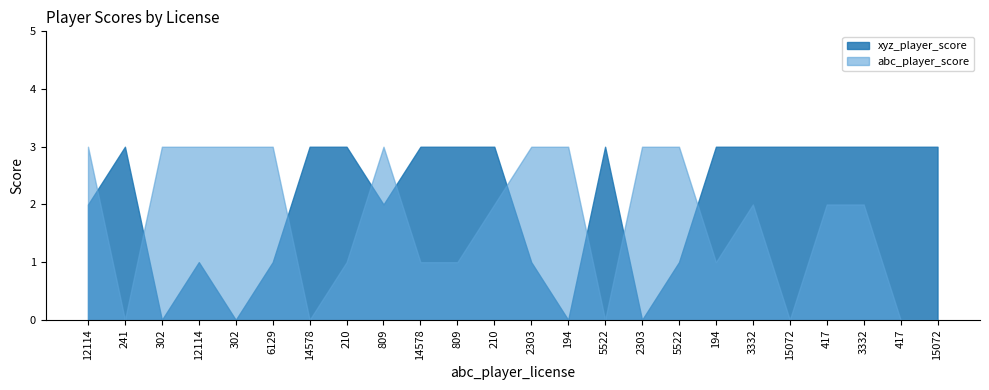

The abc_player_score series shows 1 at 3332. True or false?

False